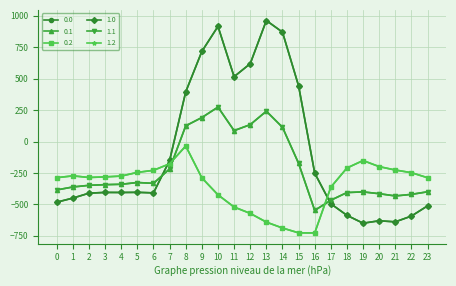

At 5, list the series in order from smallest to largest.

0.0, 1.0, 0.1, 1.1, 0.2, 1.2